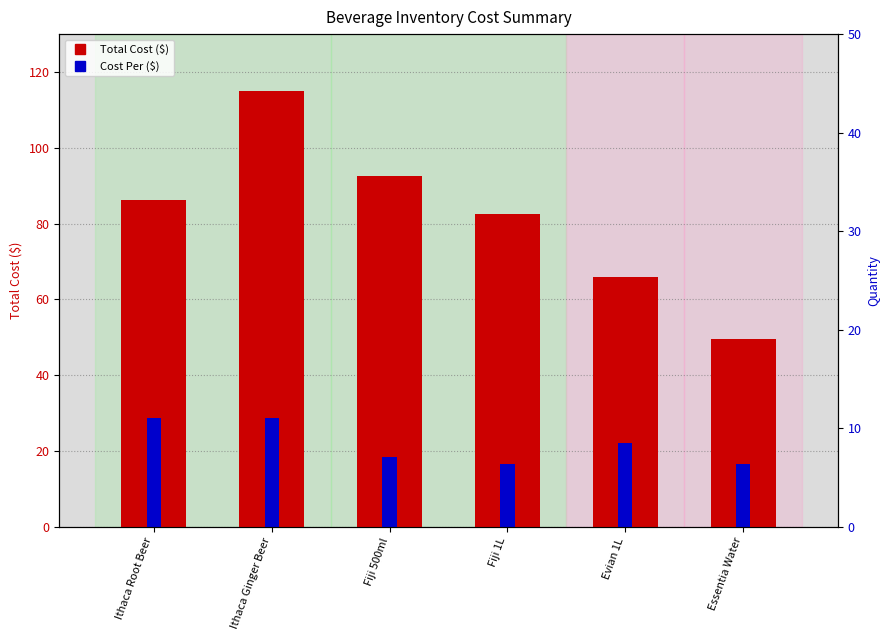

Count the Quantity values in the range 3 to 5.

6